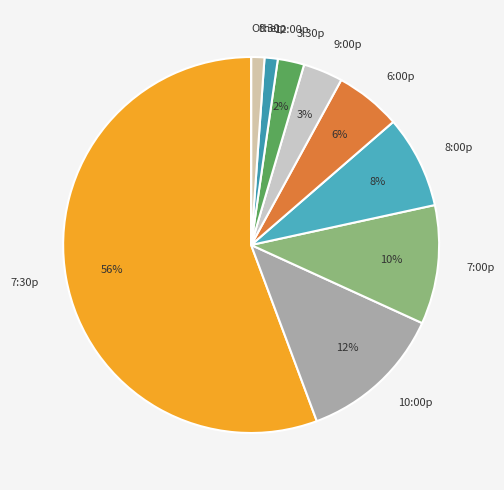

To the nearest percent, what is the average slice percentage?

10%